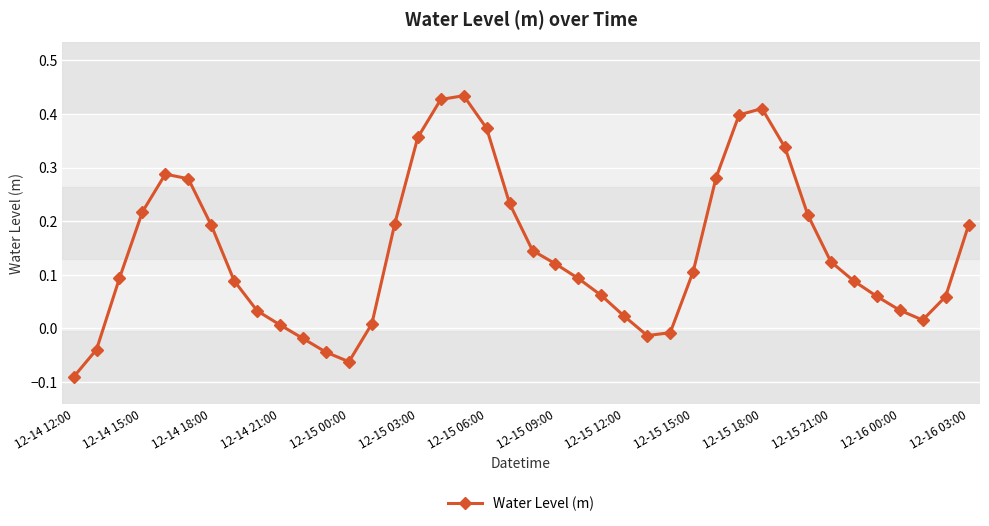

What is the difference between the second highest and minimum values?

0.5